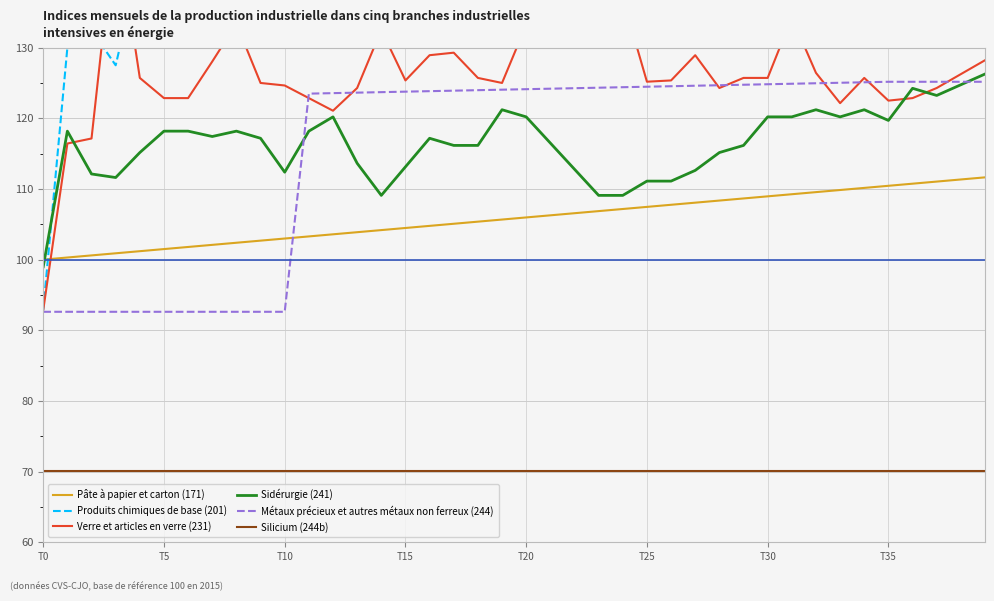

True or false: Sidérurgie (241) and Silicium (244b) intersect in this chart.

False